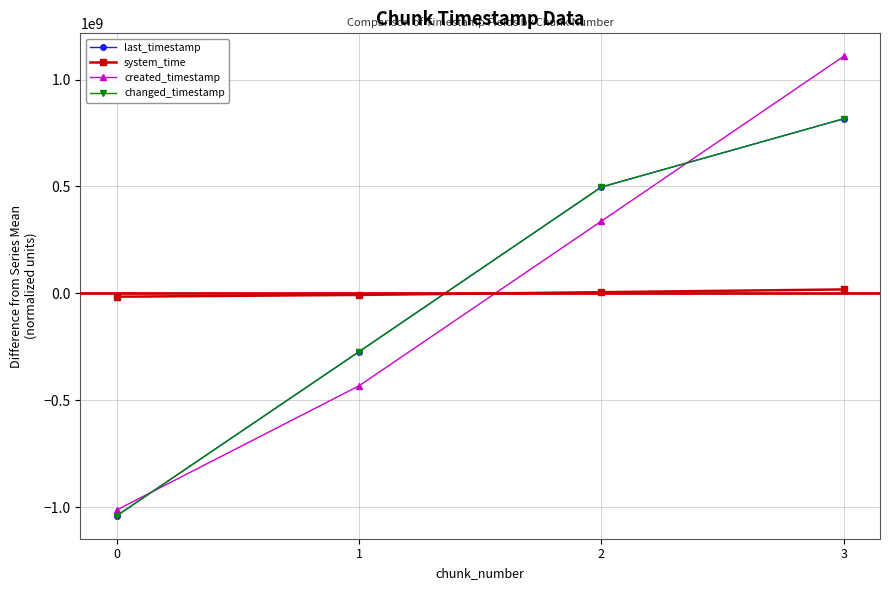

Rank the series at 3 from highest to lowest value.

created_timestamp, last_timestamp, changed_timestamp, system_time